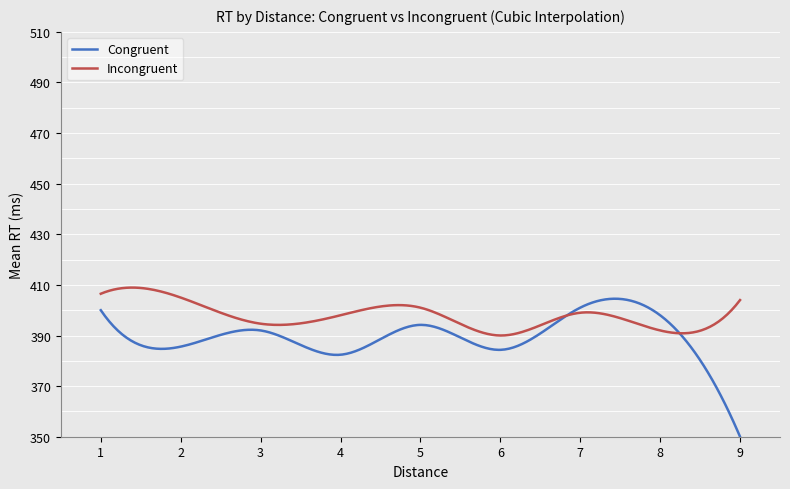

What is the minimum value shown in the chart?

350.0